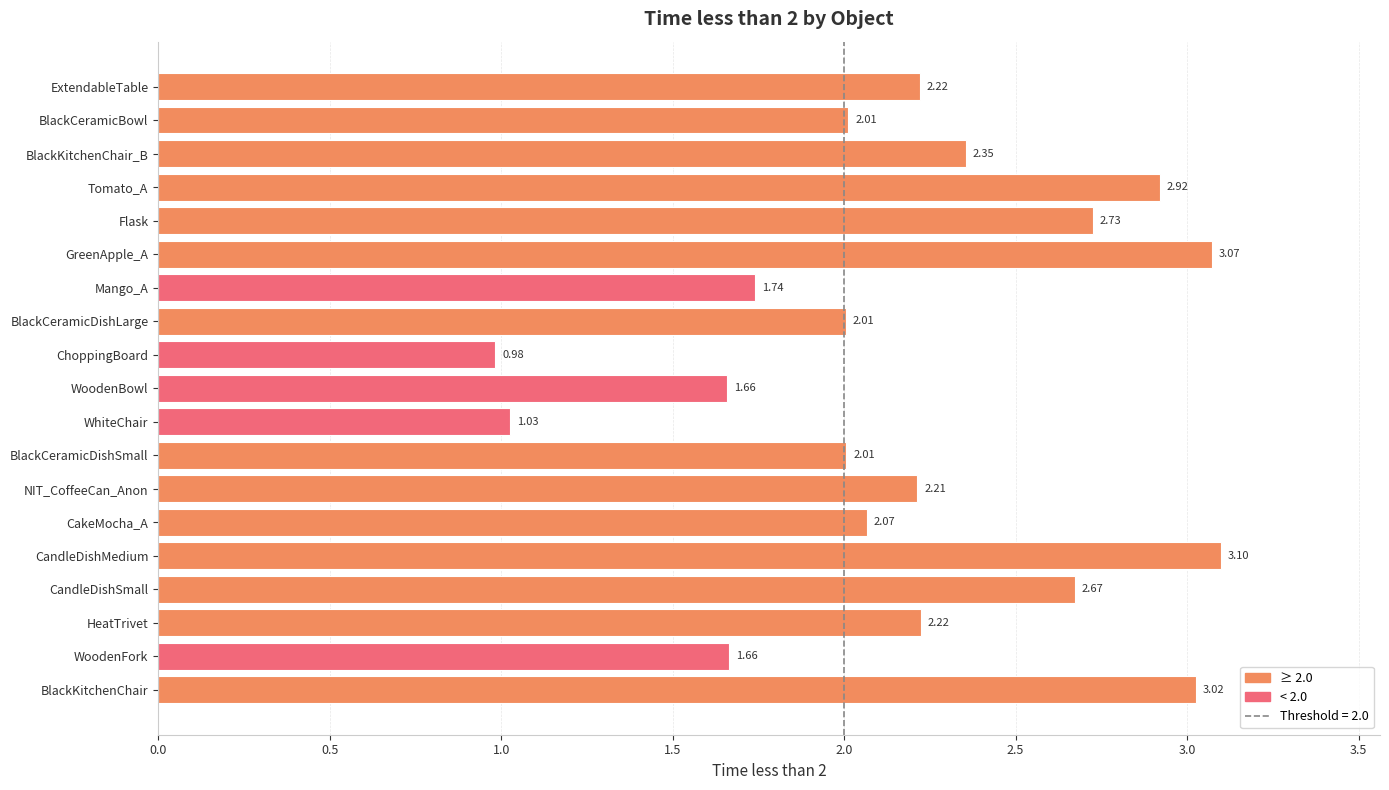

How many bars are there in total?

19